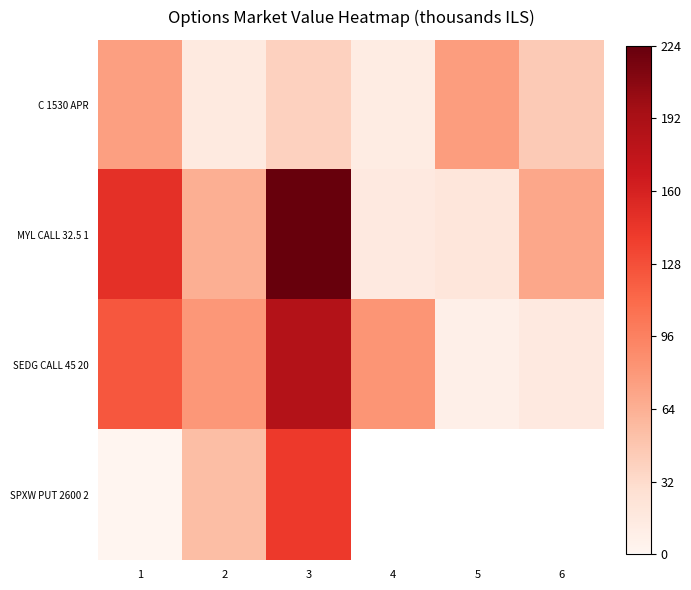

What is the maximum value for SPXW PUT 2600 2?

141.2